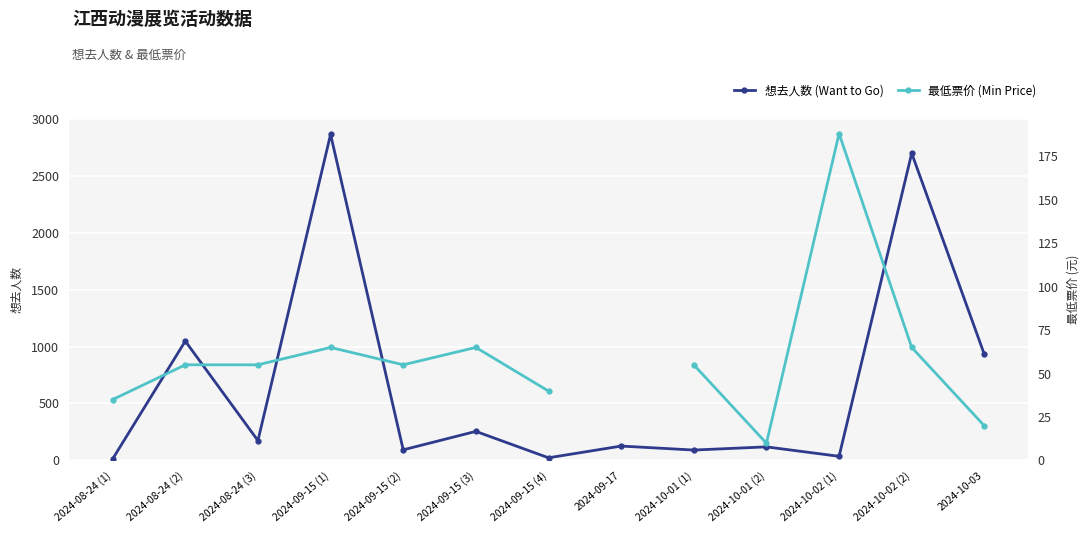

Is it true that 最低票价 (Min Price) equals 33.5 at 2024-10-03?

False